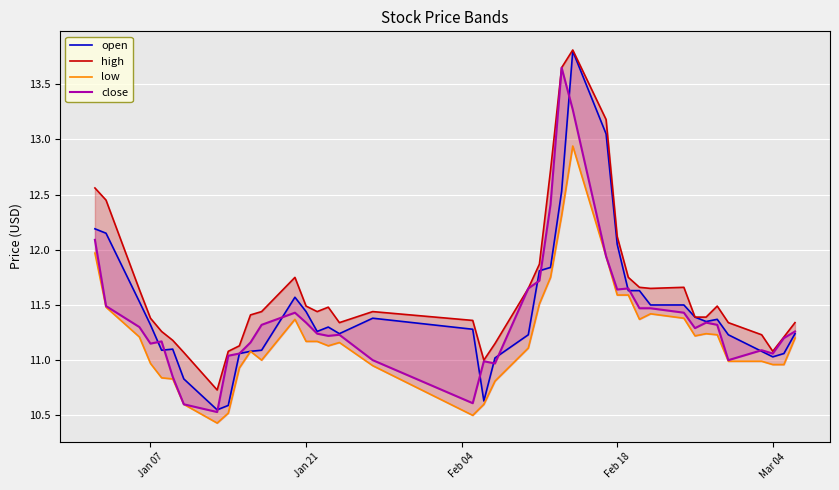

What is the average value of the high series?

11.6